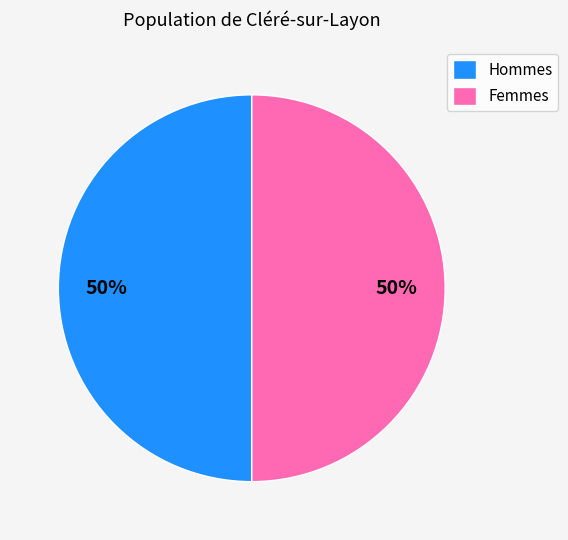

Approximately how many times larger is the value at Hommes compared to Femmes?

1.0